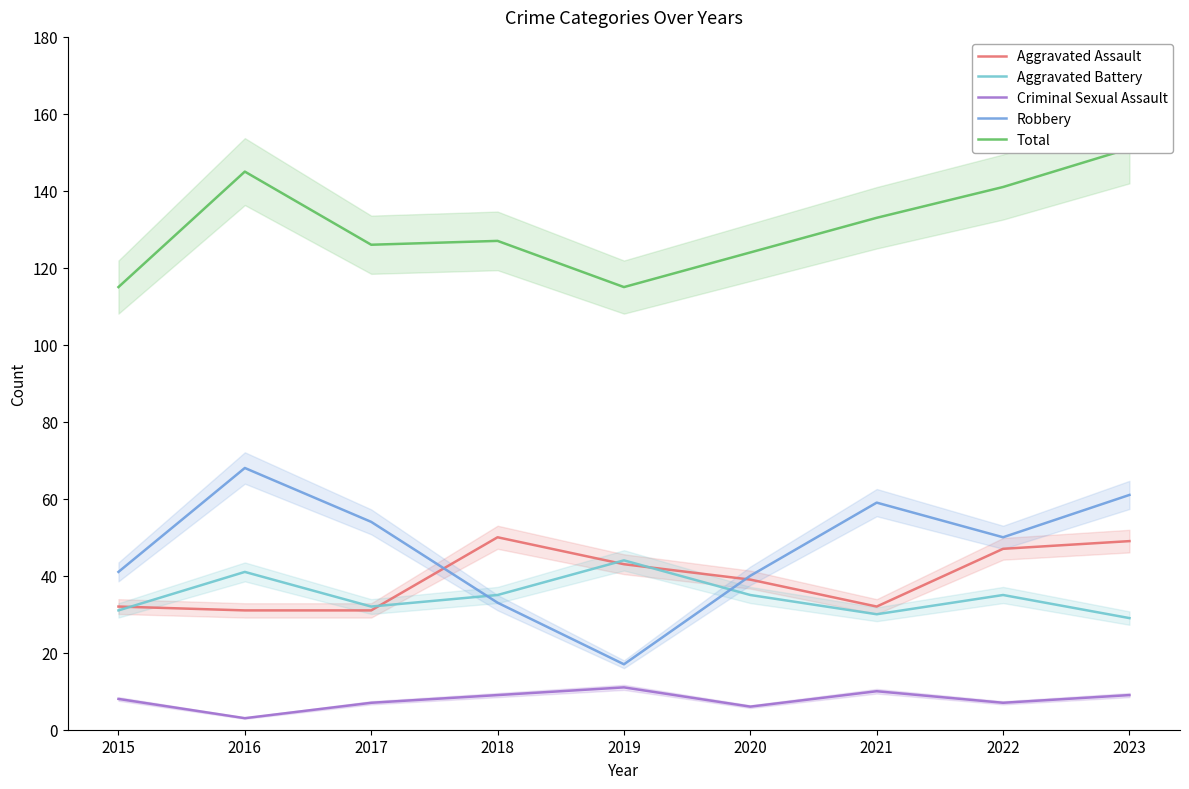

List the labels in order of Aggravated Assault value, largest first.

2018, 2023, 2022, 2019, 2020, 2015, 2021, 2016, 2017